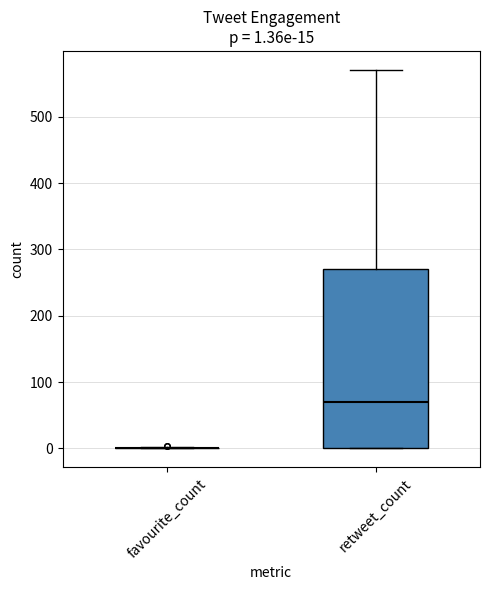

Which box is the tallest, from its lower edge to its upper edge?

retweet_count